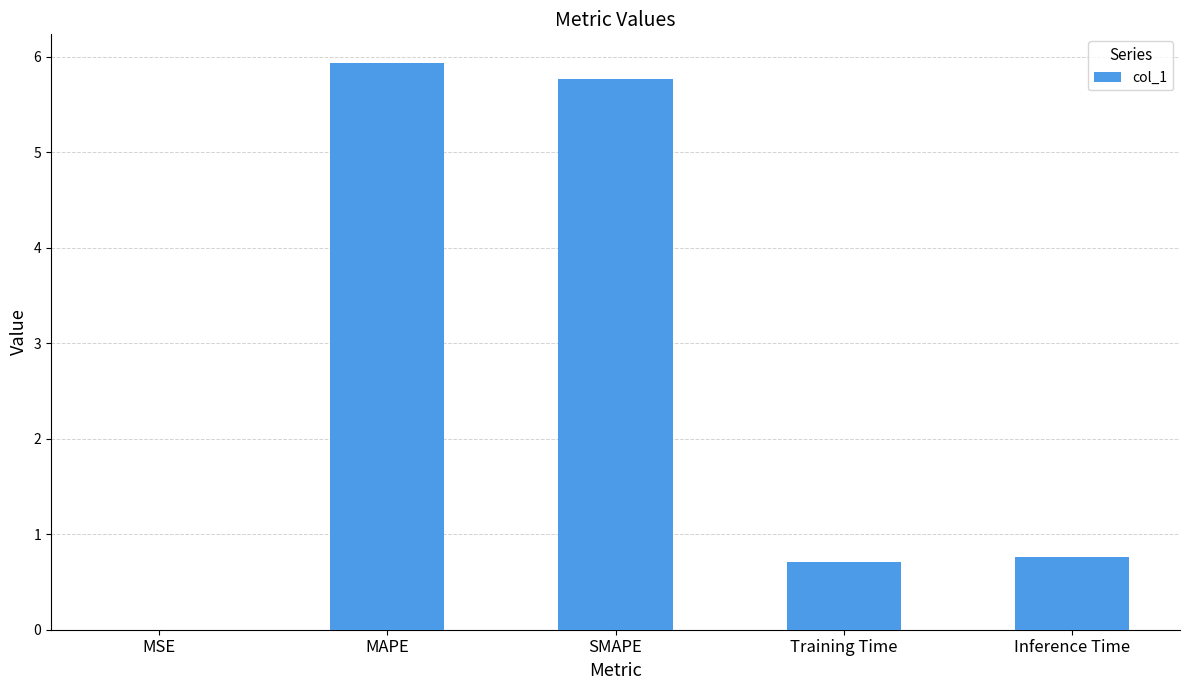

Where is the data nearest to the value 2?

Inference Time